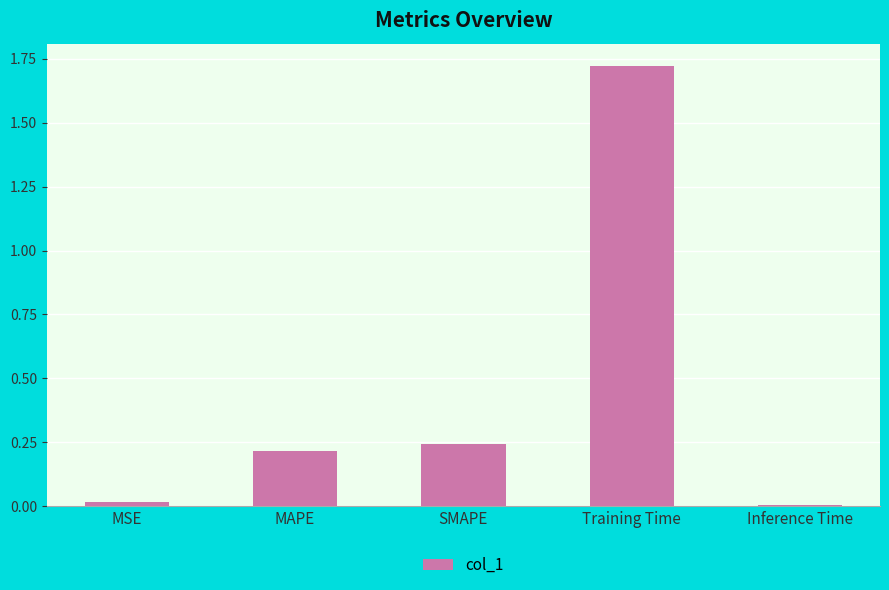

What is the label of the 3rd bar from the left?

SMAPE